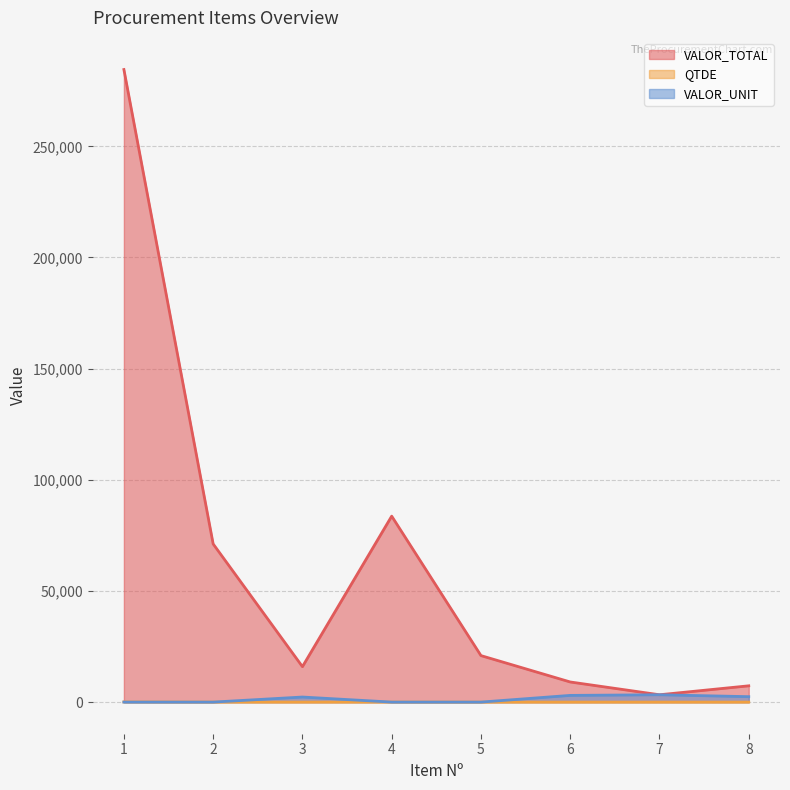

At which category does VALOR_TOTAL reach its first local valley?

3